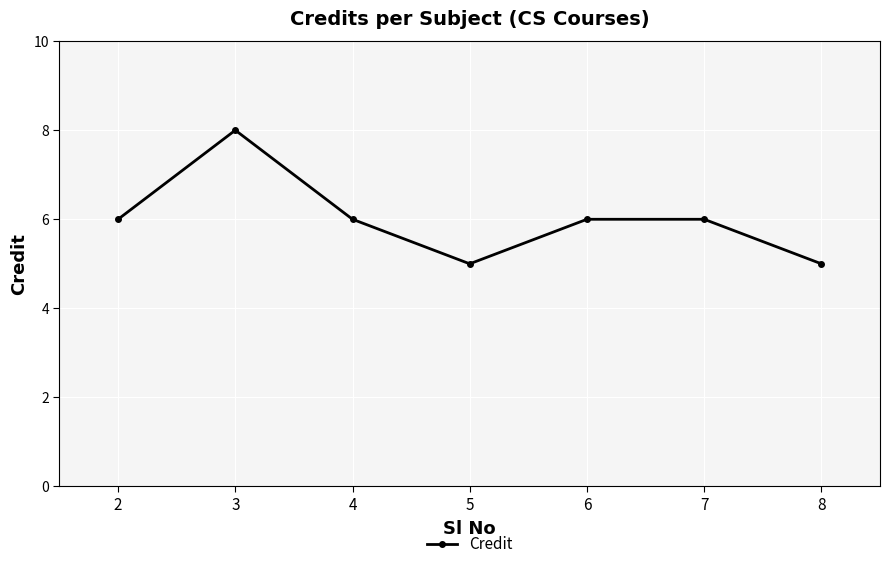

Reading left to right, what are all the values shown in this chart?

6	8	6	5	6	6	5